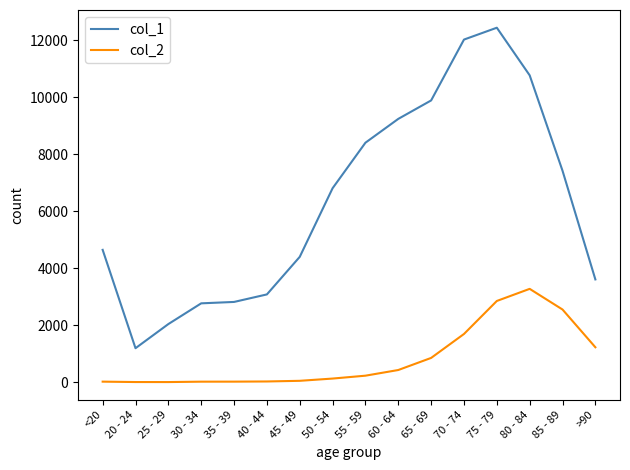

What position from the left is 55 - 59?

9